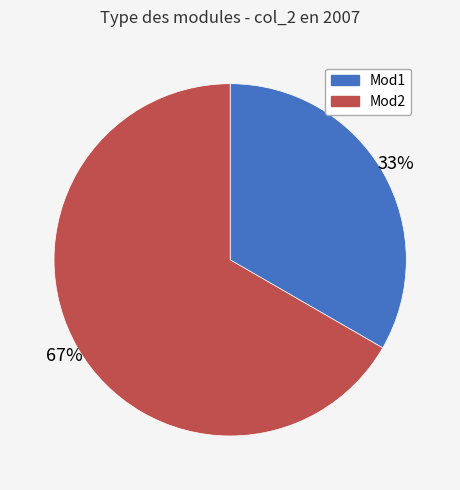

To the nearest percent, what is the average slice percentage?

50%